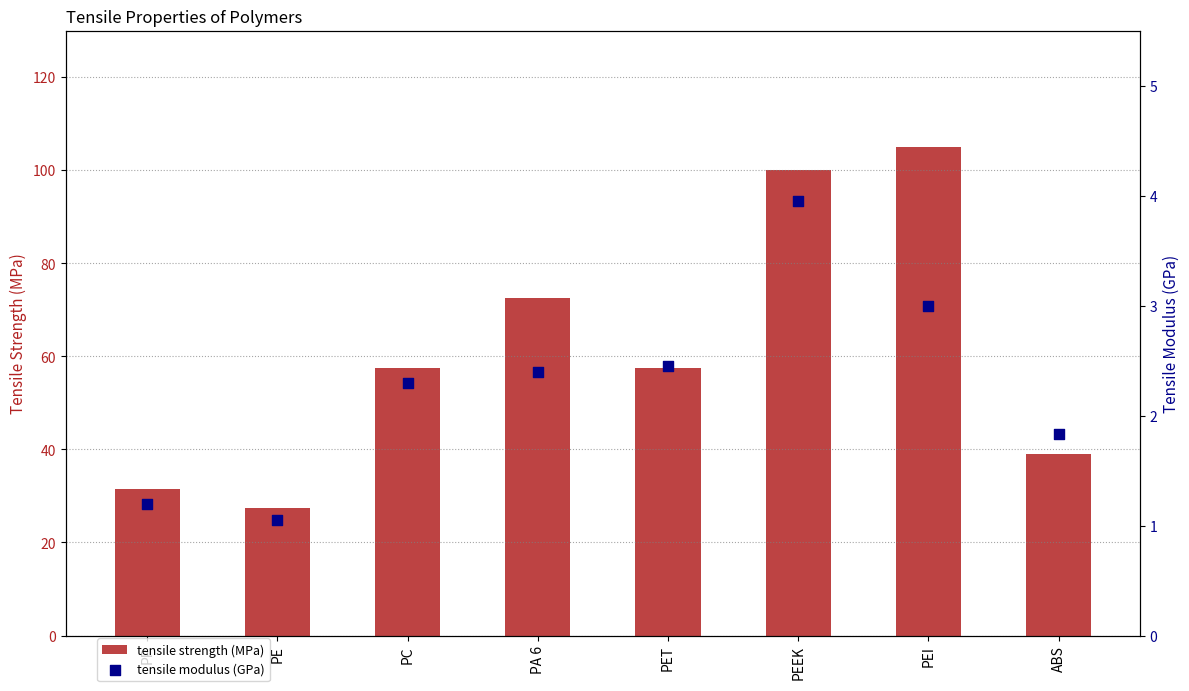

At which category is the sum across all series the highest?

PEI